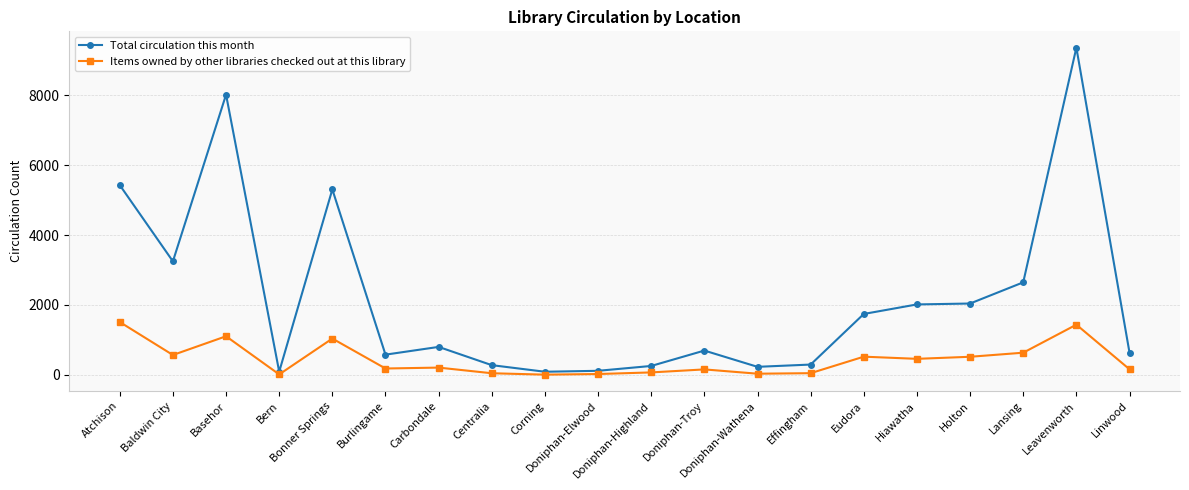

At Effingham, list the series in order from smallest to largest.

Items owned by other libraries checked out at this library, Total circulation this month